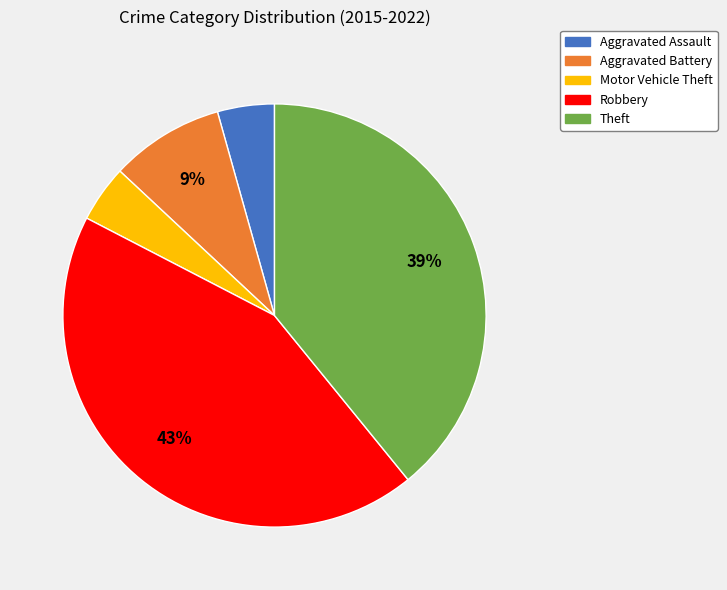

How many slices are in this pie chart?

5